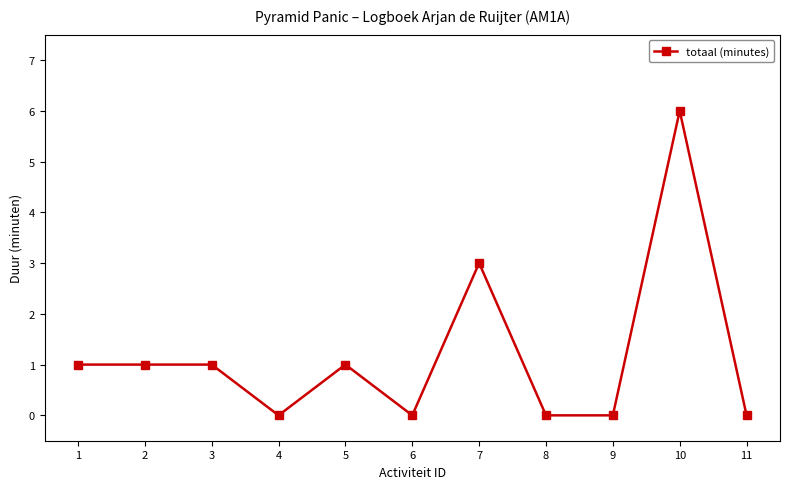

The chart shows a value of 1 at 7. True or false?

False